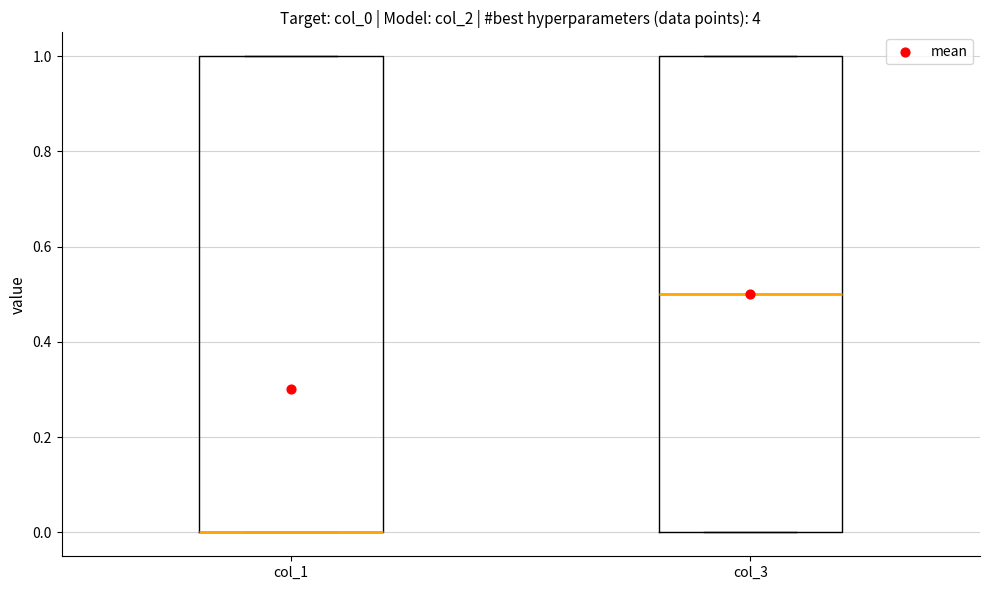

Reading left to right, read every box against the y-axis: the position of its median line, the range the box covers, and the ends of its whiskers. The values are not printed on the chart, so give them approximately, as read against the axis.

col_1: median 0.0 (drawn on the box's lower edge), box 0.0 to 1.0, whiskers 0.0 to 1.0
col_3: median 0.5, box 0.0 to 1.0, whiskers 0.0 to 1.0